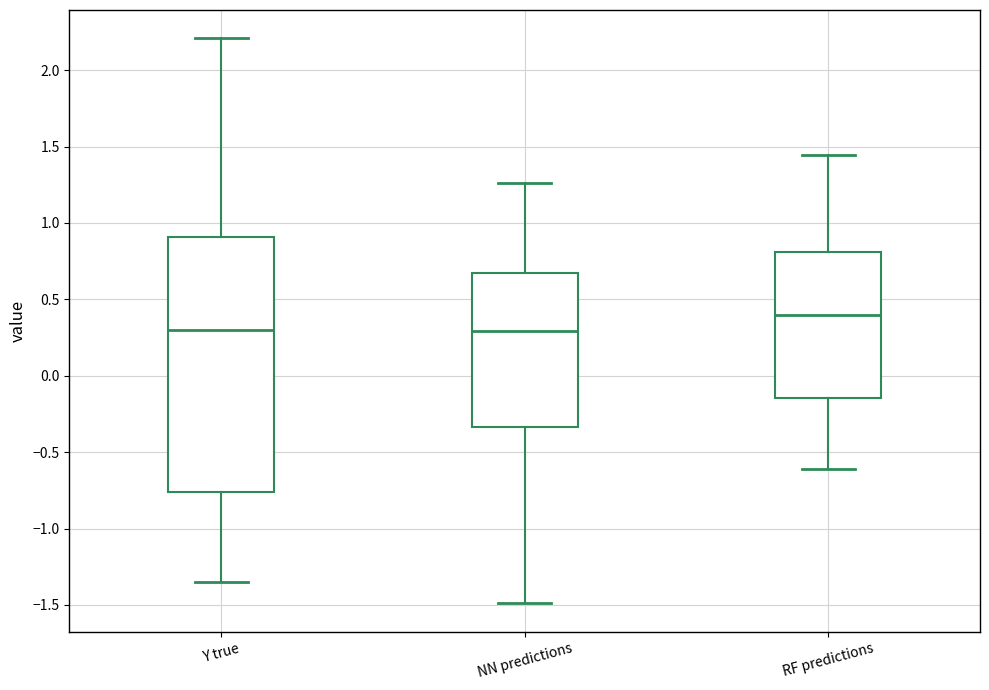

Where does the lower whisker of the box for NN predictions end on the y-axis? The values are not printed on the chart, so give them approximately, as read against the axis.

-1.50